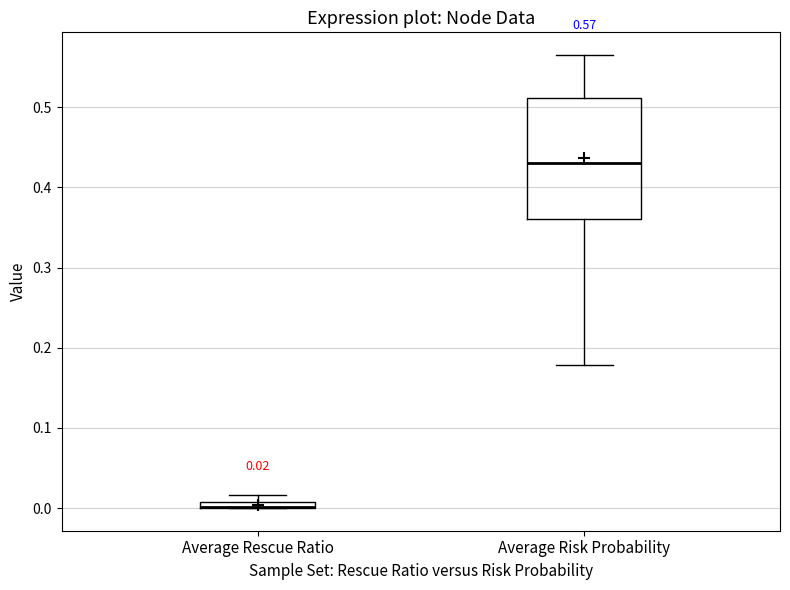

Which box is the tallest, from its lower edge to its upper edge?

Average Risk Probability